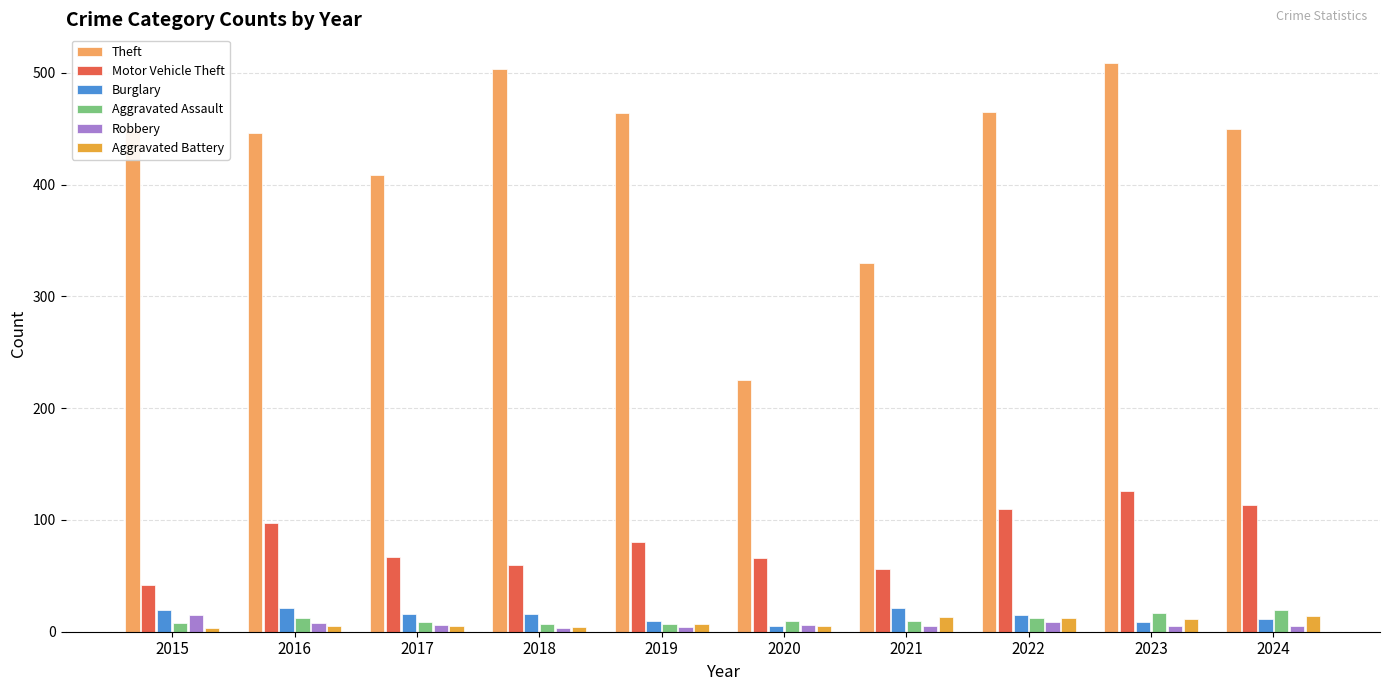

What is the spread (max minus min) of values at 2021?

325